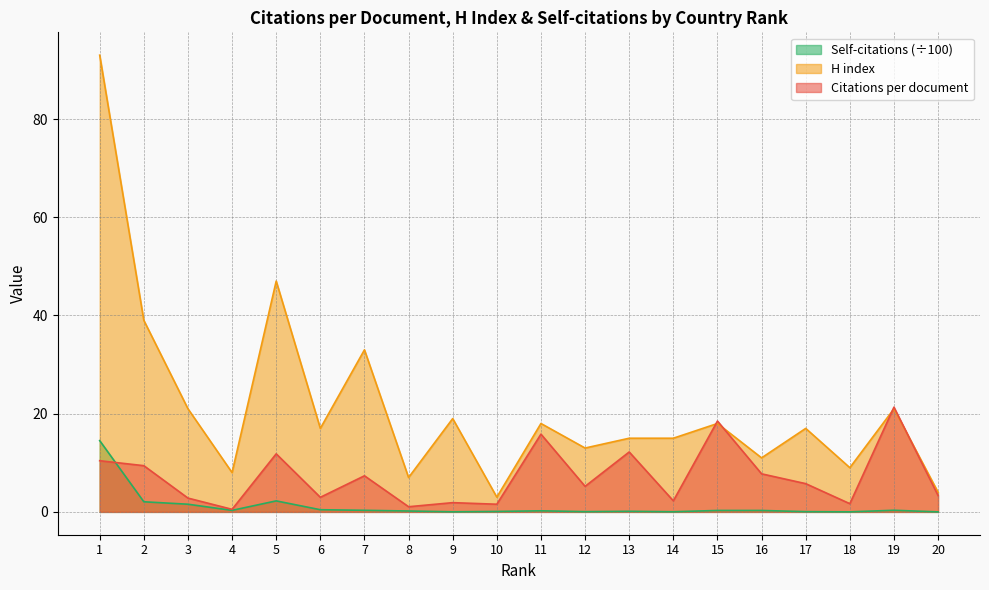

Rank the series by their maximum value, from highest to lowest.

H index, Citations per document, Self-citations (÷100)